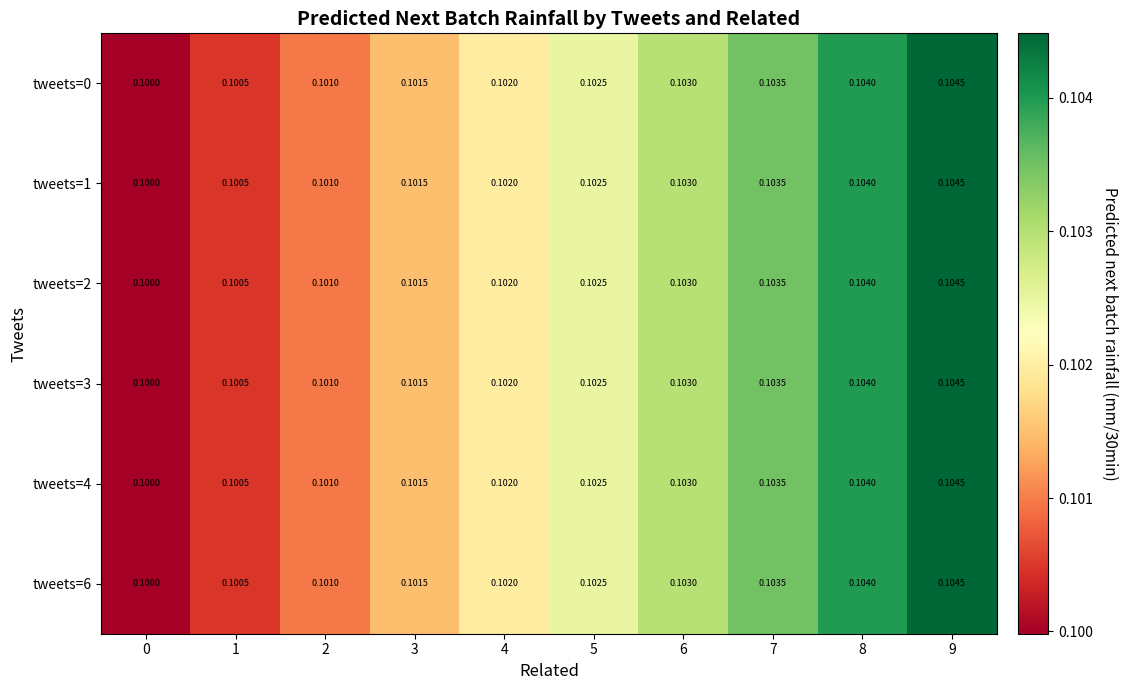

At which category is the sum across all series the highest?

9